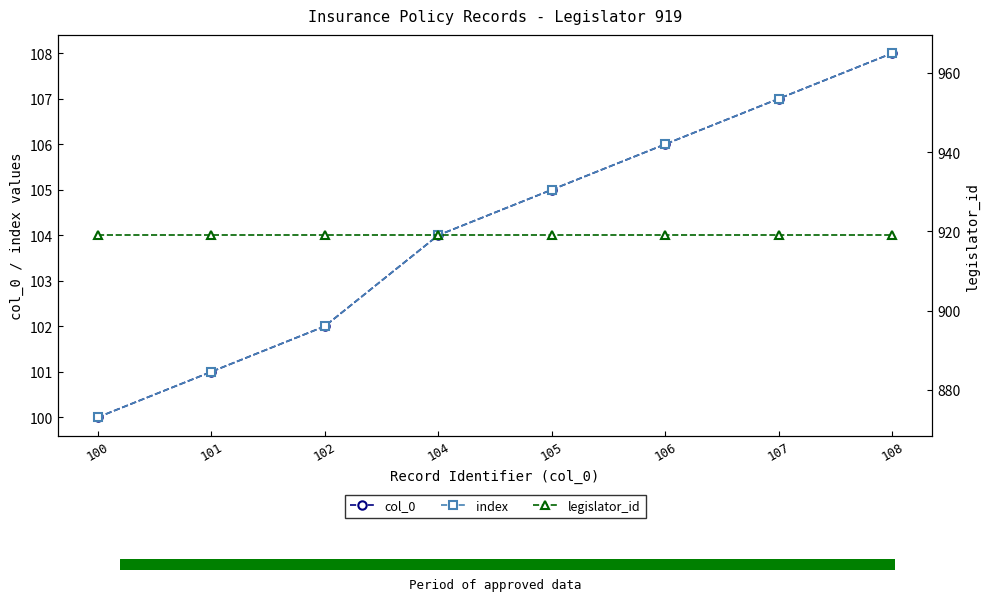

What is the difference between the highest and lowest values at 101?

818